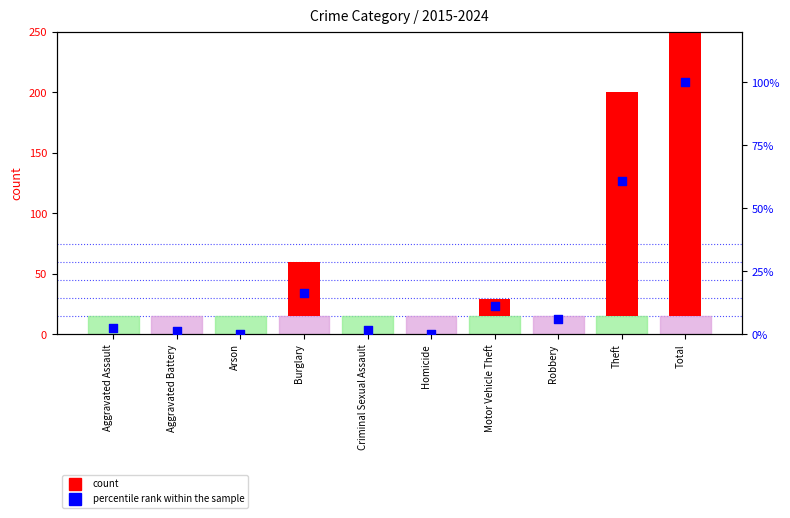

Which series has the largest total across all categories?

count